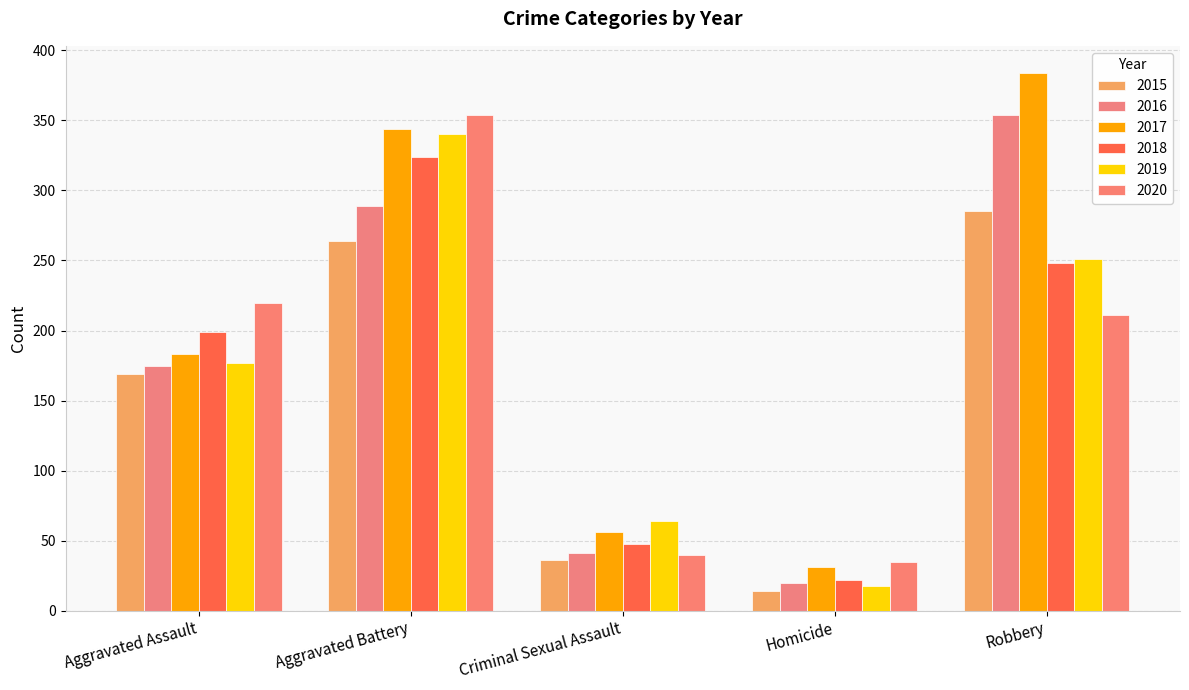

Reading left to right, transcribe all the data shown in this chart.

2015: Aggravated Assault=169	Aggravated Battery=264	Criminal Sexual Assault=36	Homicide=14	Robbery=285
2016: Aggravated Assault=175	Aggravated Battery=289	Criminal Sexual Assault=41	Homicide=20	Robbery=354
2017: Aggravated Assault=183	Aggravated Battery=344	Criminal Sexual Assault=56	Homicide=31	Robbery=384
2018: Aggravated Assault=199	Aggravated Battery=324	Criminal Sexual Assault=48	Homicide=22	Robbery=248
2019: Aggravated Assault=177	Aggravated Battery=340	Criminal Sexual Assault=64	Homicide=18	Robbery=251
2020: Aggravated Assault=220	Aggravated Battery=354	Criminal Sexual Assault=40	Homicide=35	Robbery=211